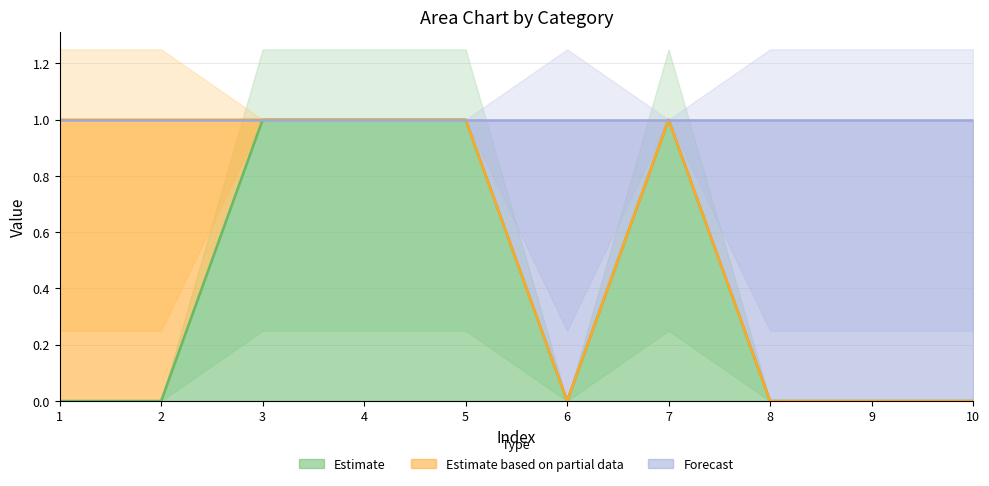

True or false: 2 has a value of 0 at 2.

True